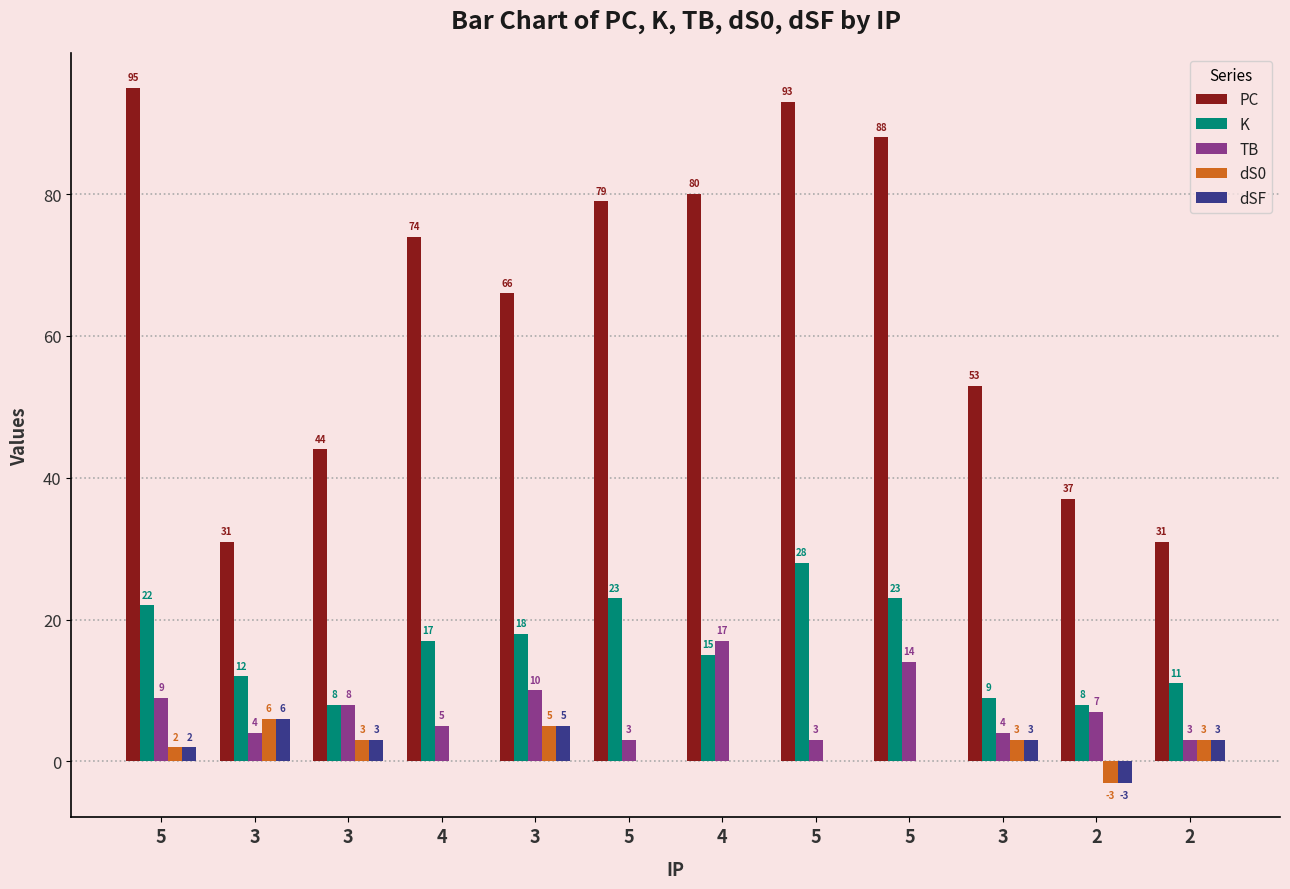

What is the sum of all dSF values?

19